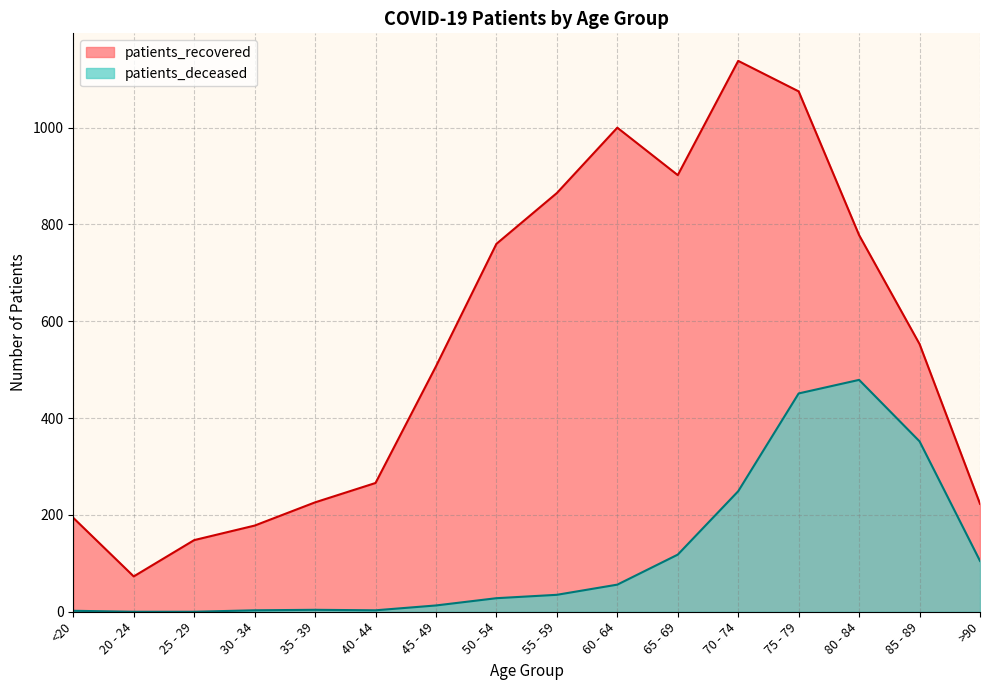

True or false: patients_deceased and patients_recovered cross at least once.

False